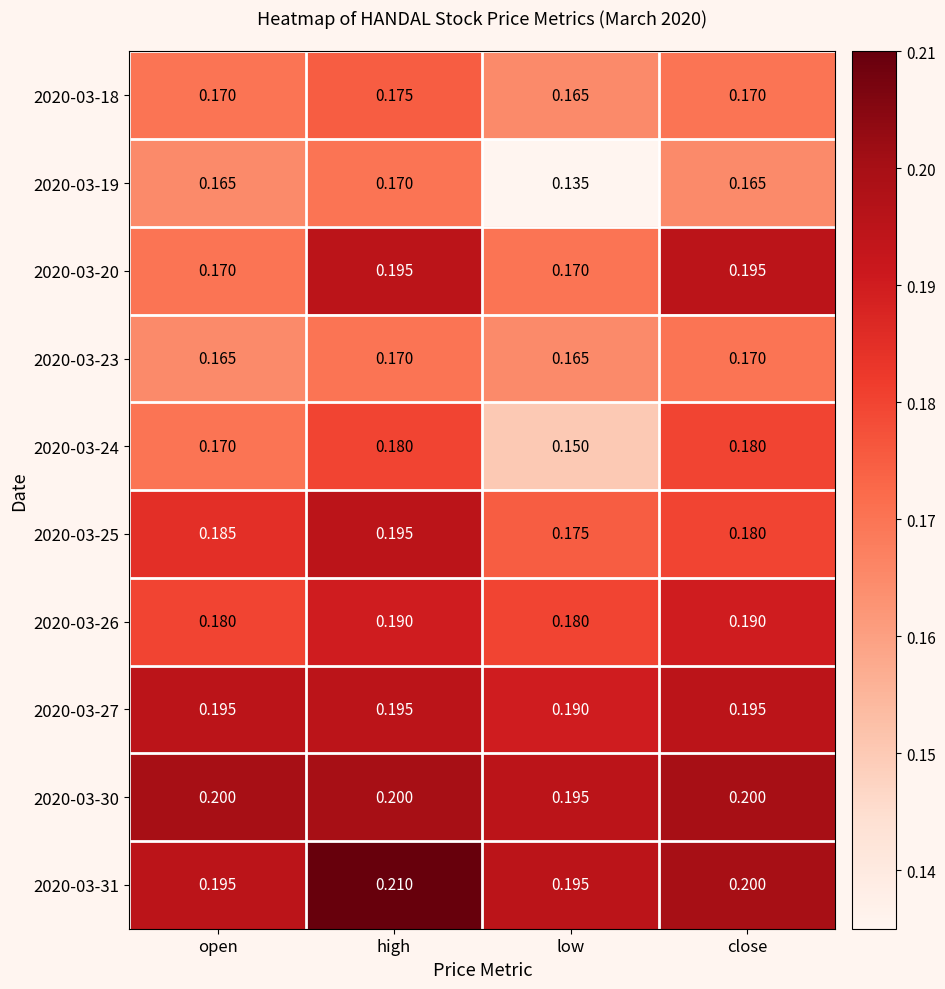

At which category is the sum across all series the highest?

high